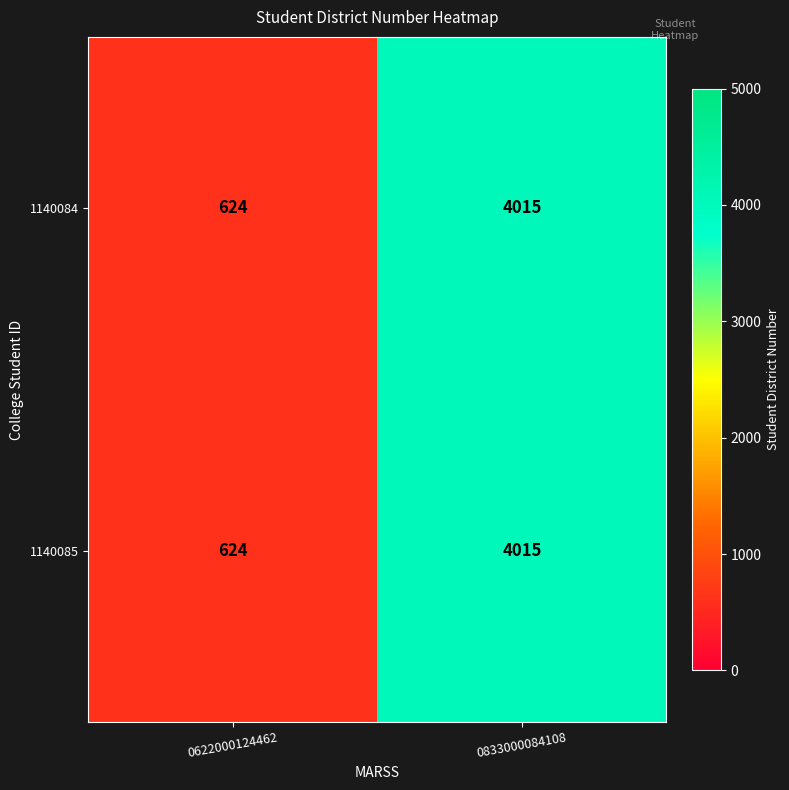

Which label corresponds to the smallest value in the chart?

0622000124462